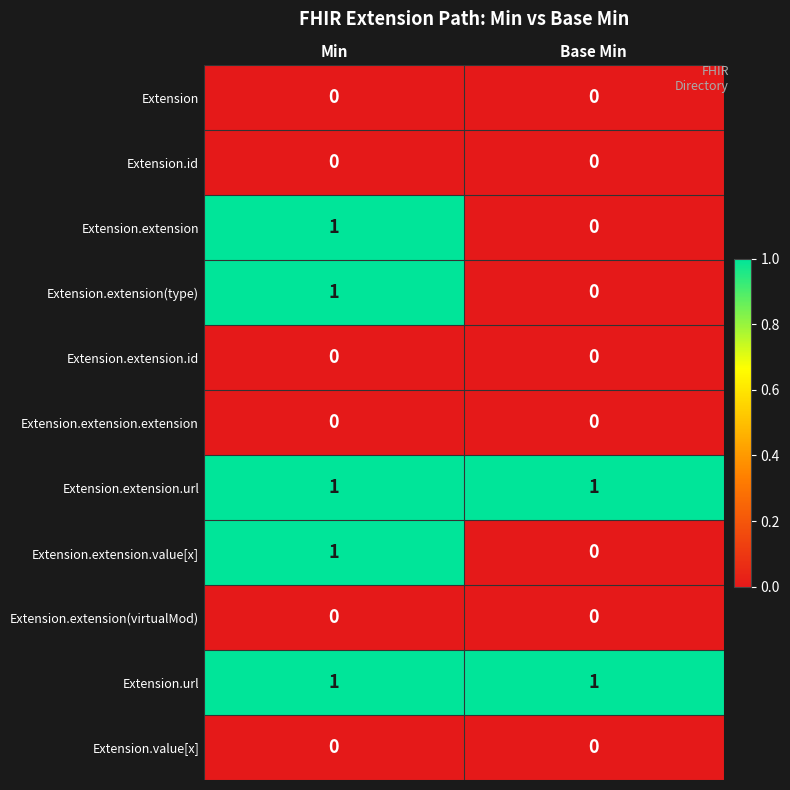

The value of Extension.extension.value[x] at Min is 1. True or false?

True